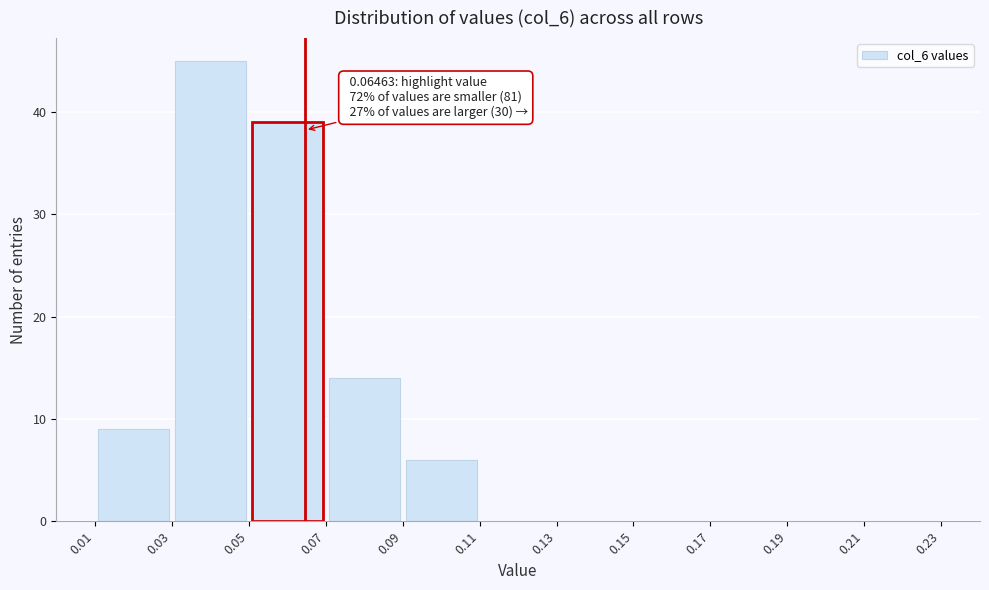

Over which range of the x-axis is the bar tallest?

0.03 to 0.05